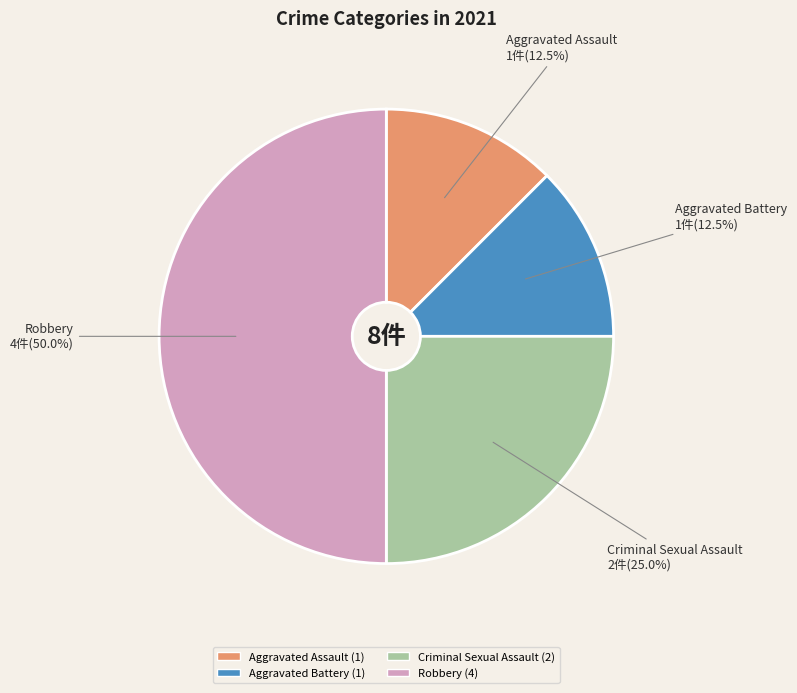

What is the ratio of the value at Aggravated Battery to the value at Criminal Sexual Assault?

0.5